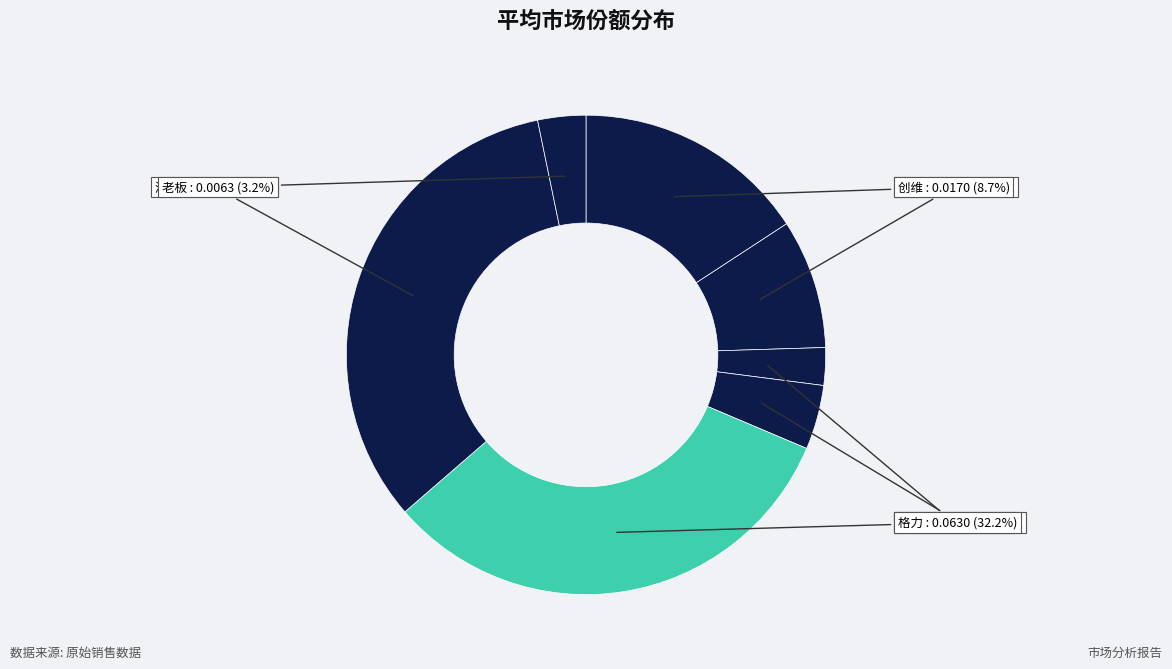

What percentage is NOT represented by TCL?

84.2%